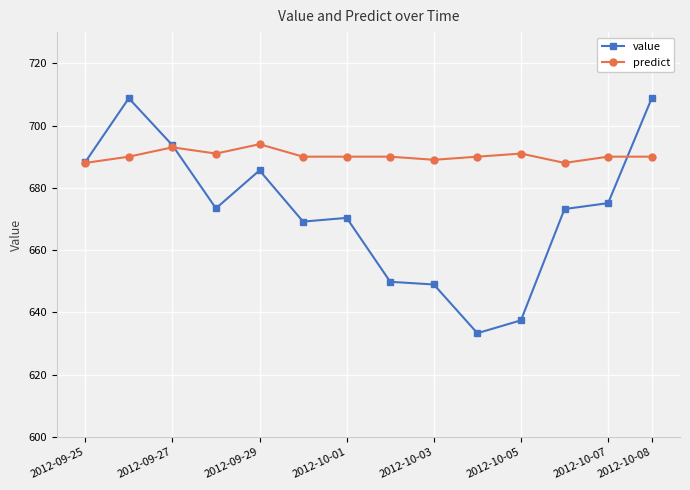

Count the number of data series in this chart.

2